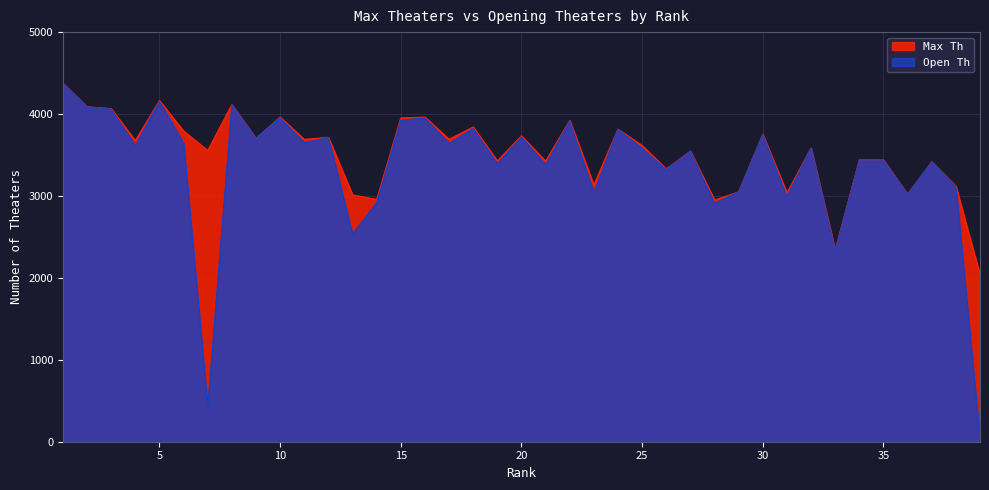

Is the value of Max Th at 4 greater than the value of Open Th at 8?

No